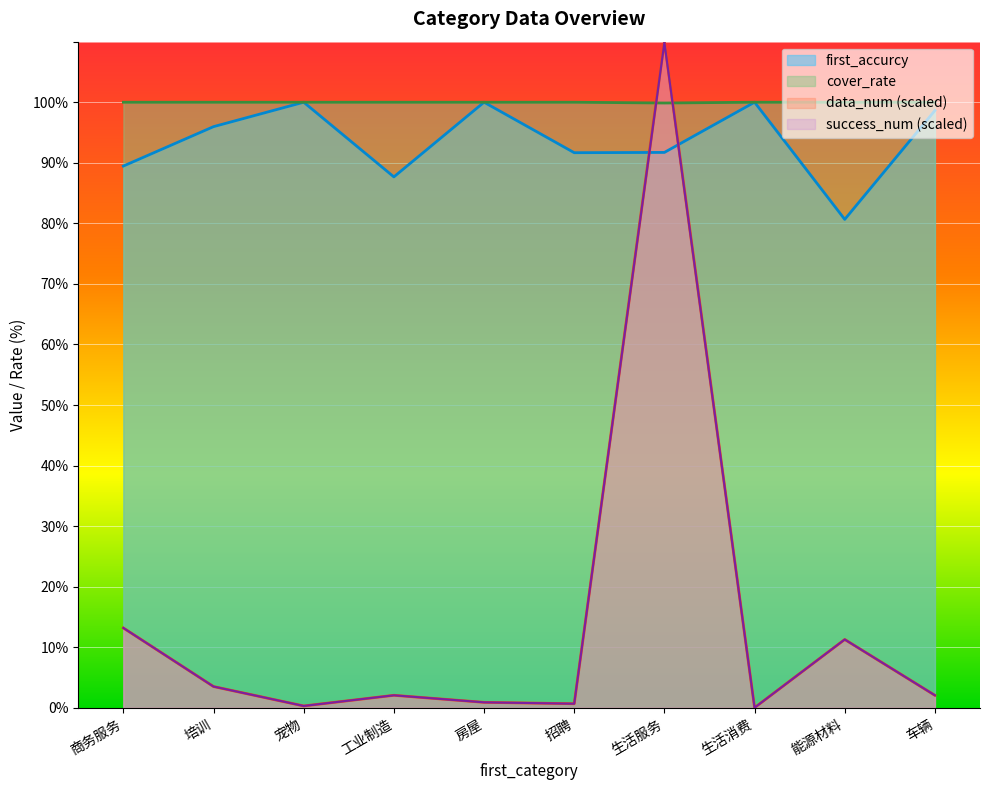

What is the sum of all cover_rate values?

999.9